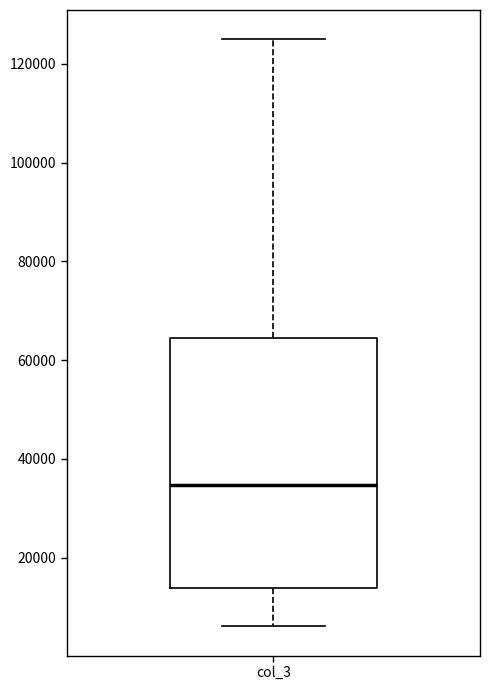

Read this box plot against the y-axis: the position of the median line, the range covered by the box, and the ends of both whiskers. The values are not printed on the chart, so give them approximately, as read against the axis.

median 34000, box 14000 to 64000, whiskers 6000 to 124000